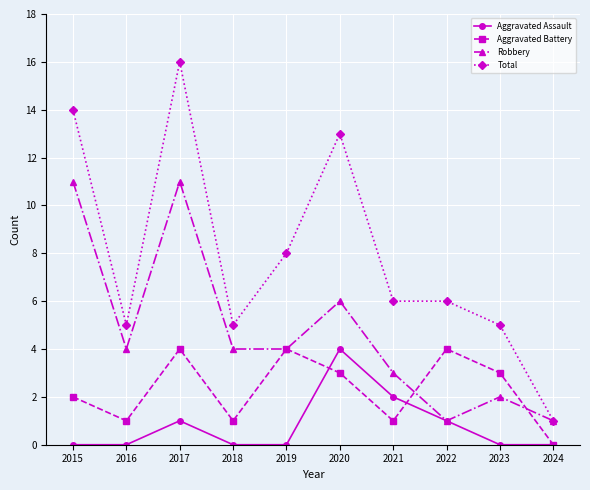

Is it true that Robbery equals 2 at 2020?

False